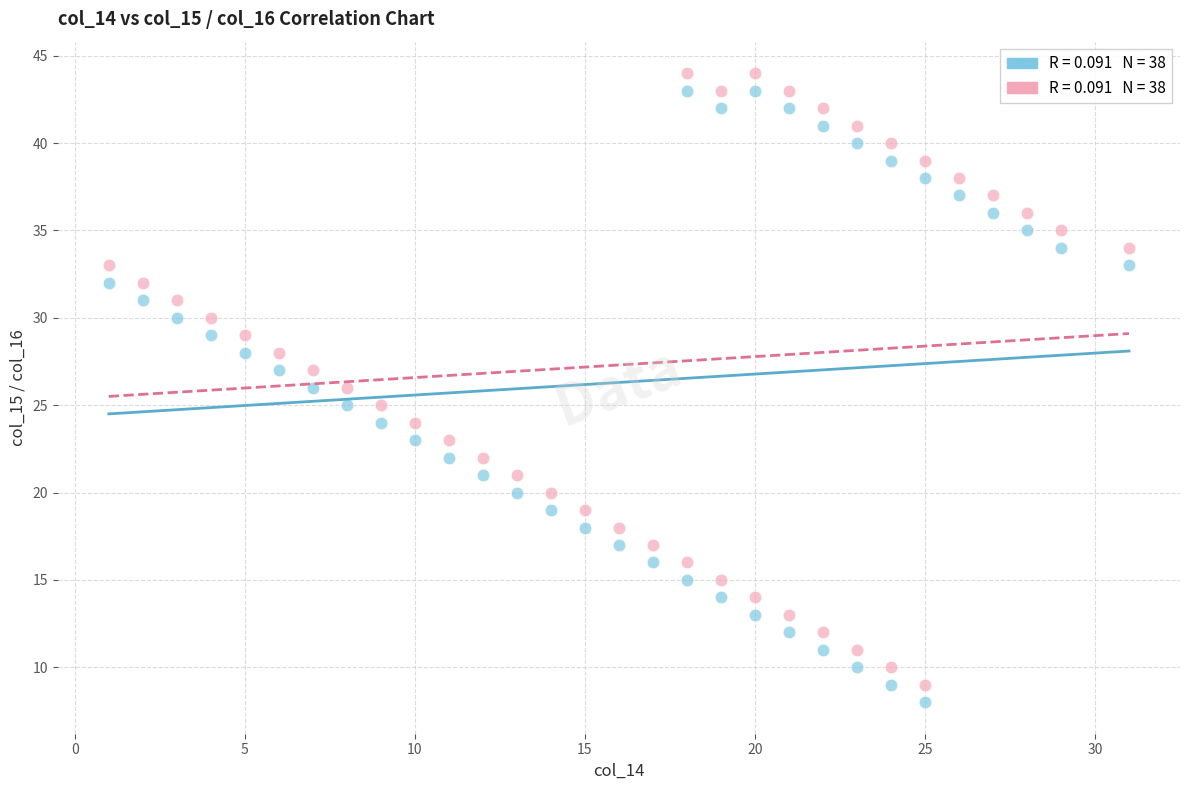

Across all data points, what is the range of X values (max minus min)?

30